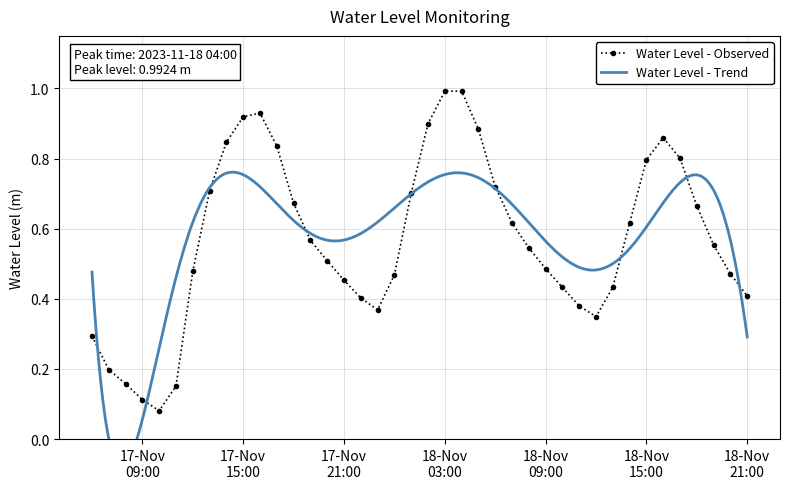

Which has a higher value, 2023-11-18 08:00:00 or 2023-11-17 22:00:00?

2023-11-18 08:00:00